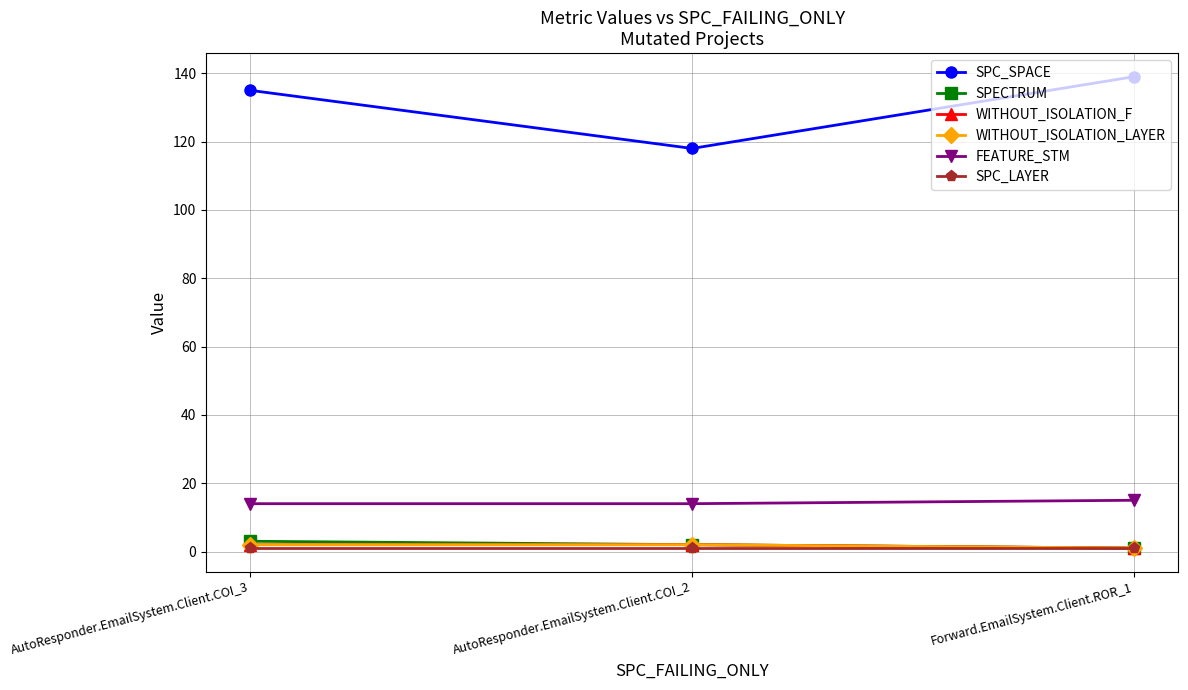

Is this an area chart (filled region under the line)?

No